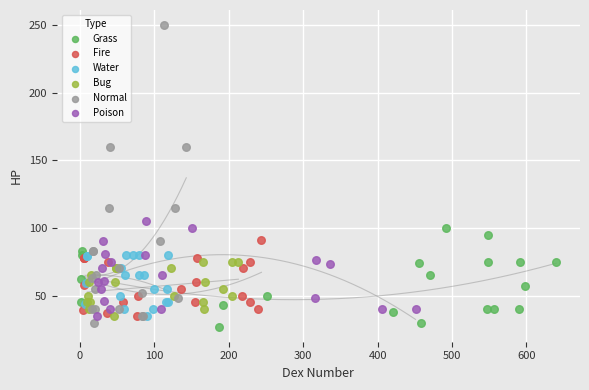

Which series contains the lowest Y value?

Grass